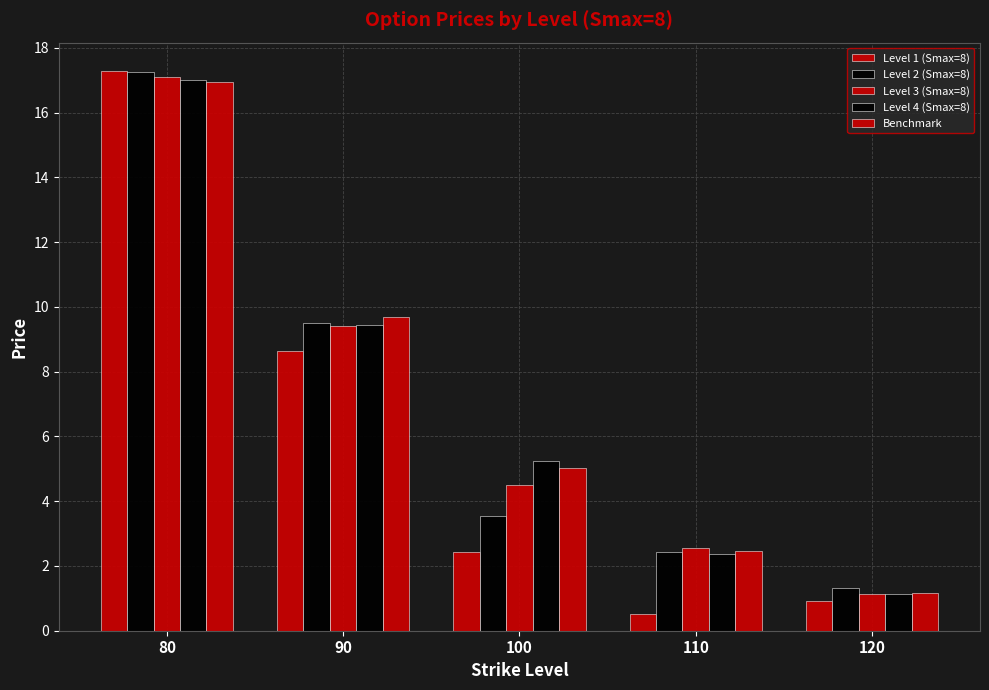

Count the number of categories in the chart.

5